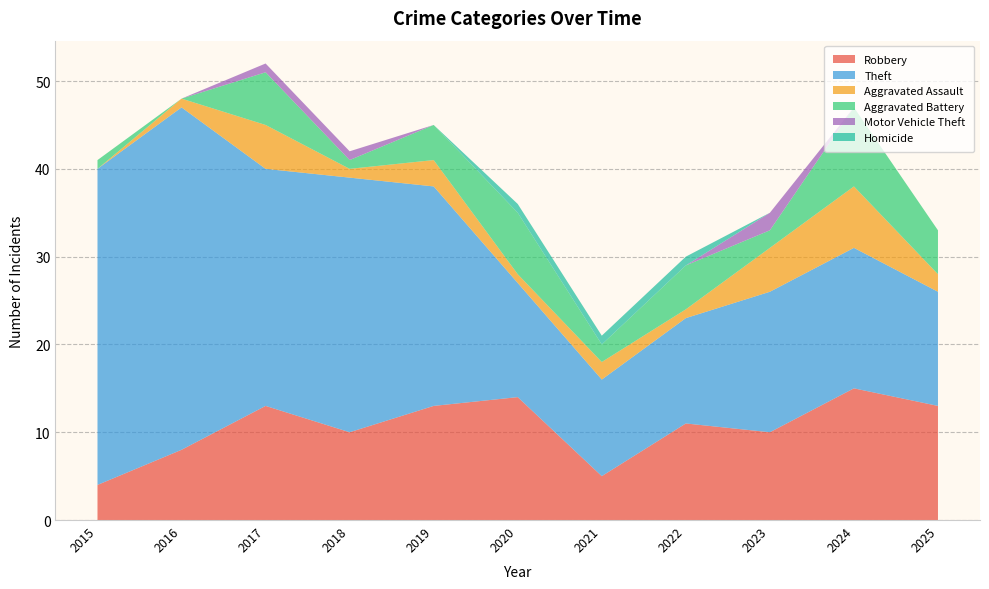

Reading right to left, transcribe all the data shown in this chart.

Robbery: 2025=13	2024=15	2023=10	2022=11	2021=5	2020=14	2019=13	2018=10	2017=13	2016=8	2015=4
Theft: 2025=13	2024=16	2023=16	2022=12	2021=11	2020=13	2019=25	2018=29	2017=27	2016=39	2015=36
Aggravated Assault: 2025=2	2024=7	2023=5	2022=1	2021=2	2020=1	2019=3	2018=1	2017=5	2016=1	2015=0
Aggravated Battery: 2025=5	2024=9	2023=2	2022=5	2021=2	2020=7	2019=4	2018=1	2017=6	2016=0	2015=1
Motor Vehicle Theft: 2025=0	2024=0	2023=2	2022=0	2021=0	2020=0	2019=0	2018=1	2017=1	2016=0	2015=0
Homicide: 2025=0	2024=0	2023=0	2022=1	2021=1	2020=1	2019=0	2018=0	2017=0	2016=0	2015=0